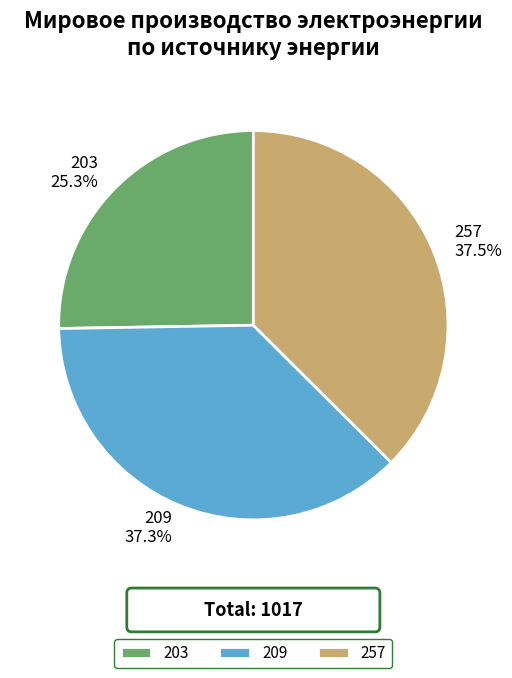

What is the total percentage of 257 and 203?

62.7%